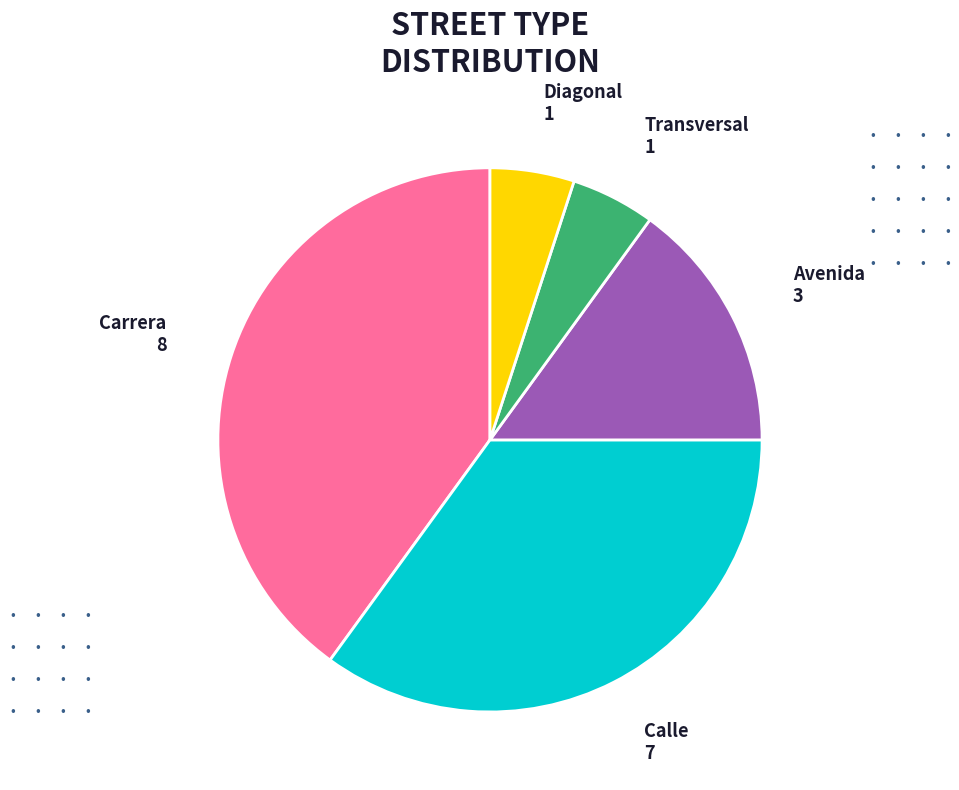

Is there any slice that represents more than half of the pie?

No